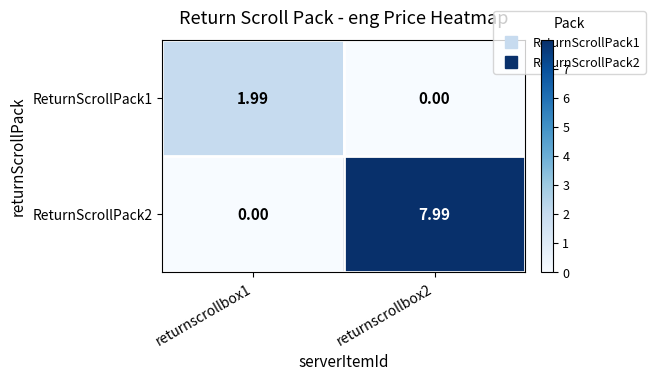

Count the number of data series in this chart.

2